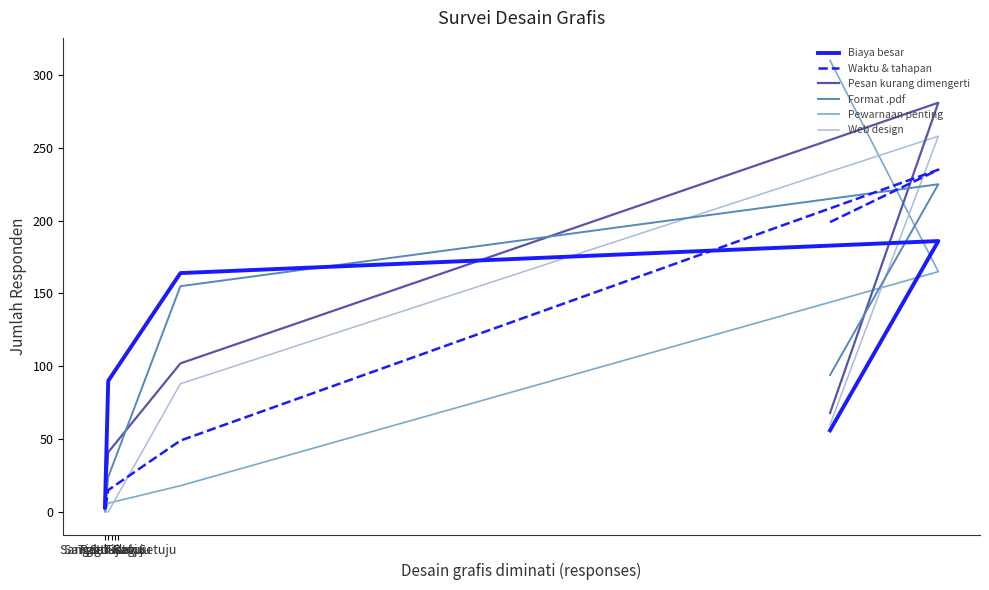

The Pesan kurang dimengerti series shows 7 at Sangat Setuju. True or false?

True